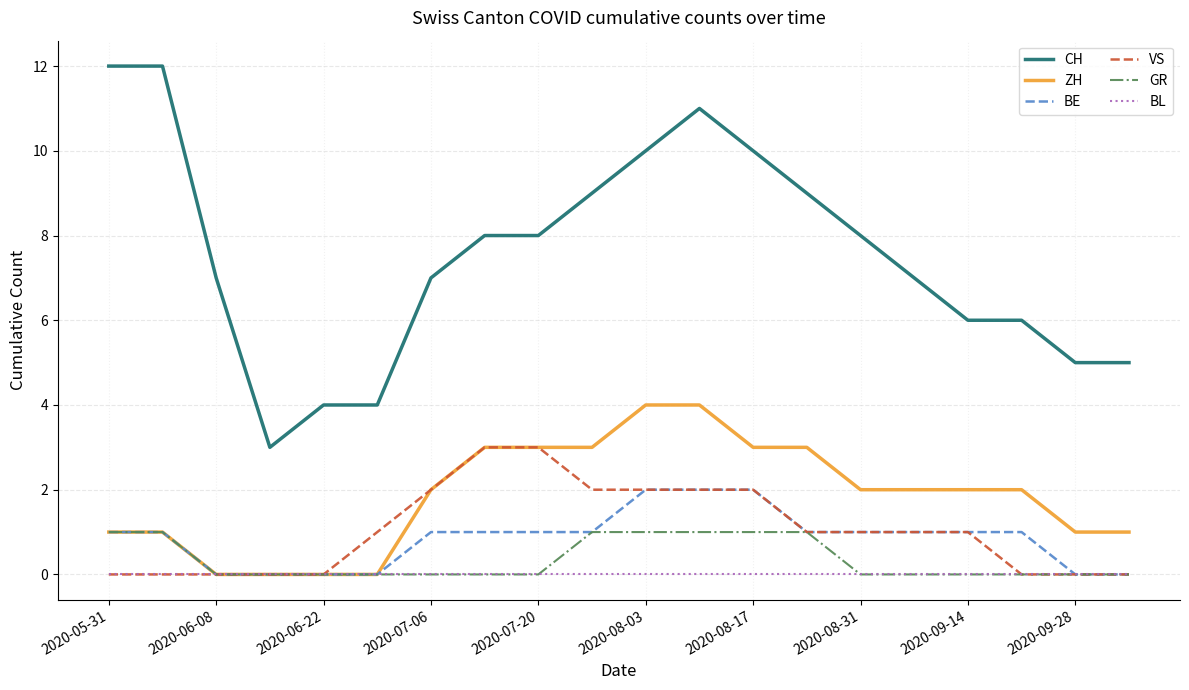

Rank the series by their maximum value, from highest to lowest.

CH, ZH, VS, BE, GR, BL